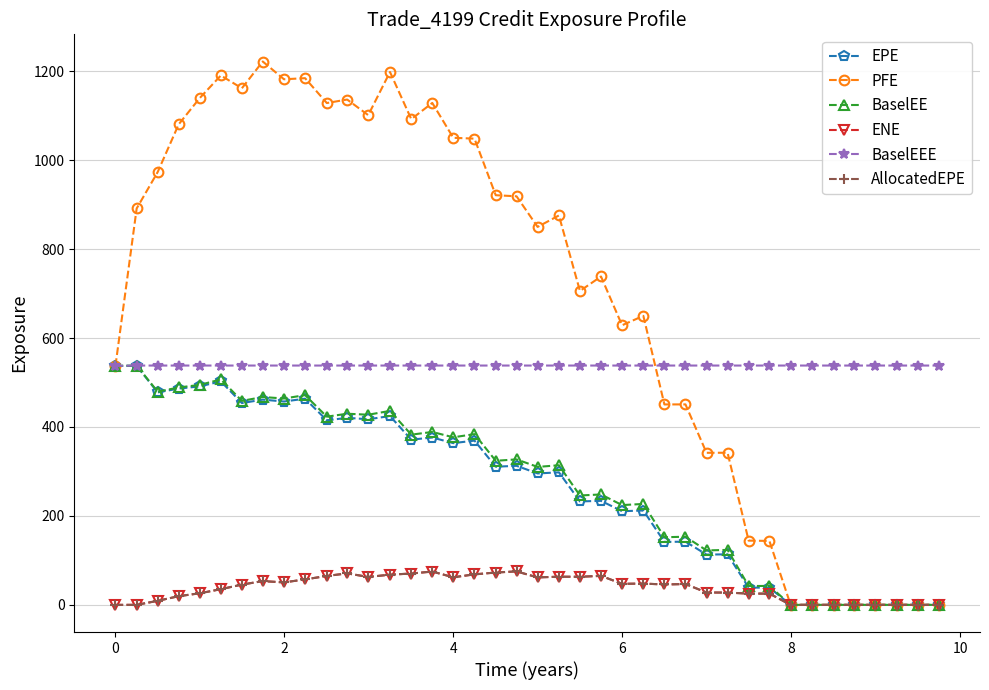

Which series has the widest spread of values?

PFE